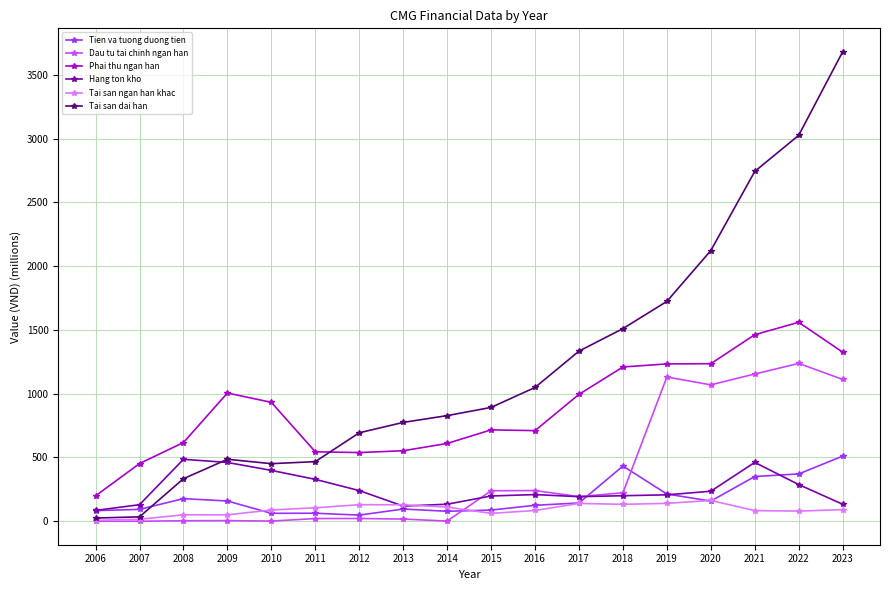

What is the value of the Tien va tuong duong tien point at the 1st from the left?

83.1